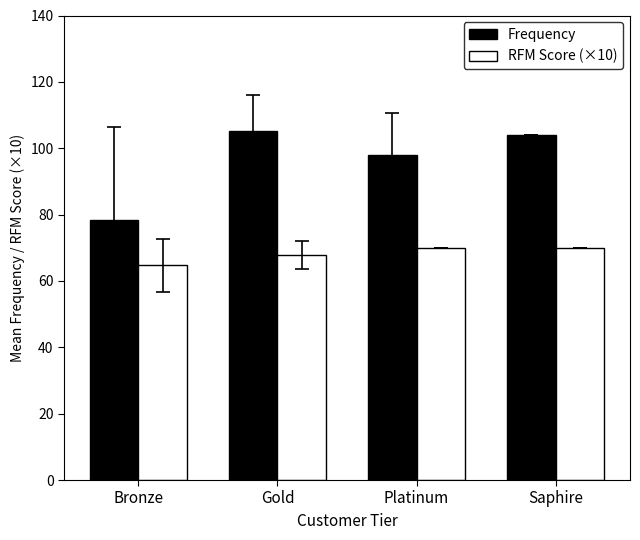

What is the smallest value displayed?

64.7